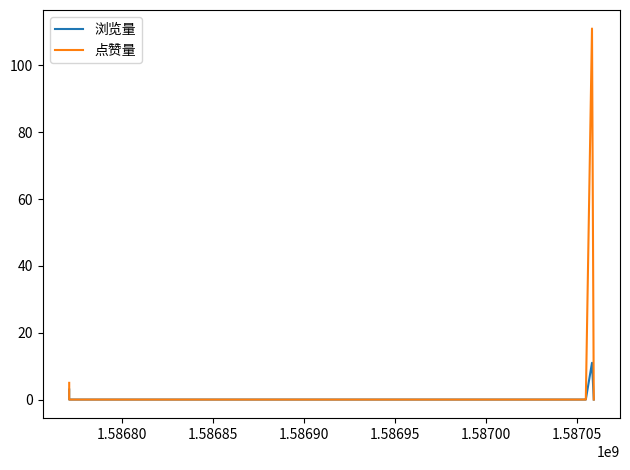

Does the chart have visible grid lines?

No